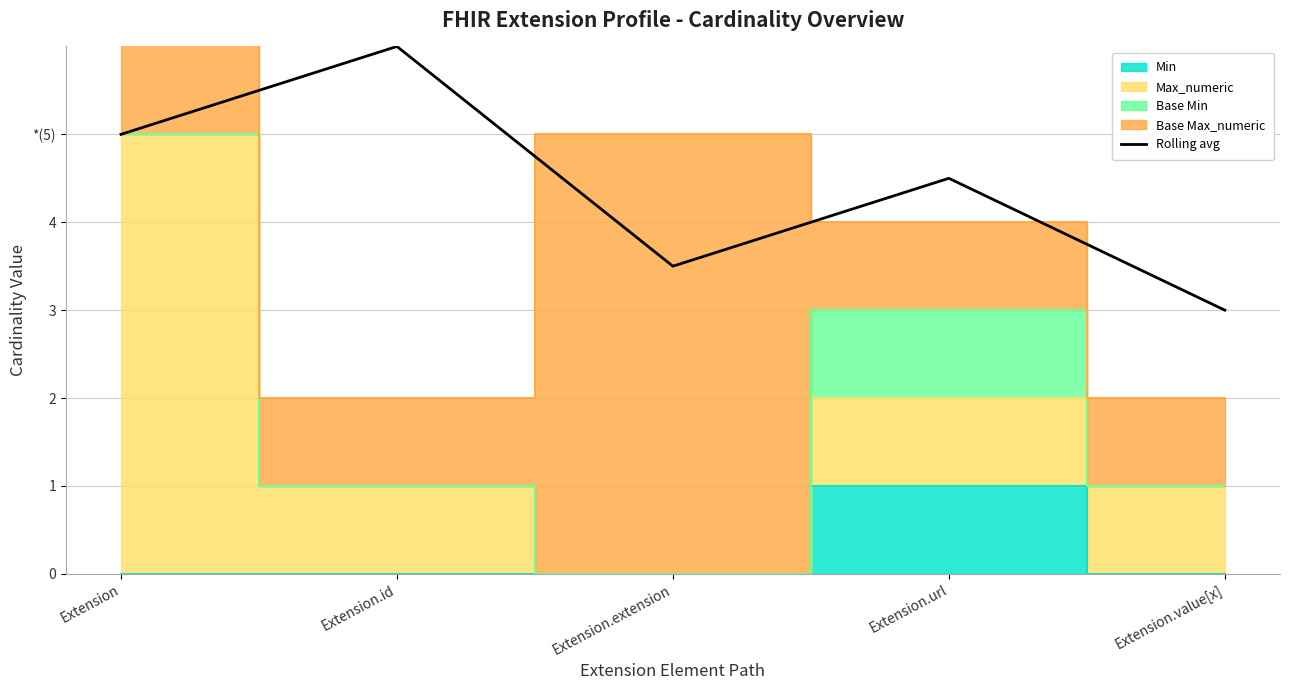

Rank the categories by value from highest to lowest.

Extension.id, Extension, Extension.url, Extension.extension, Extension.value[x]